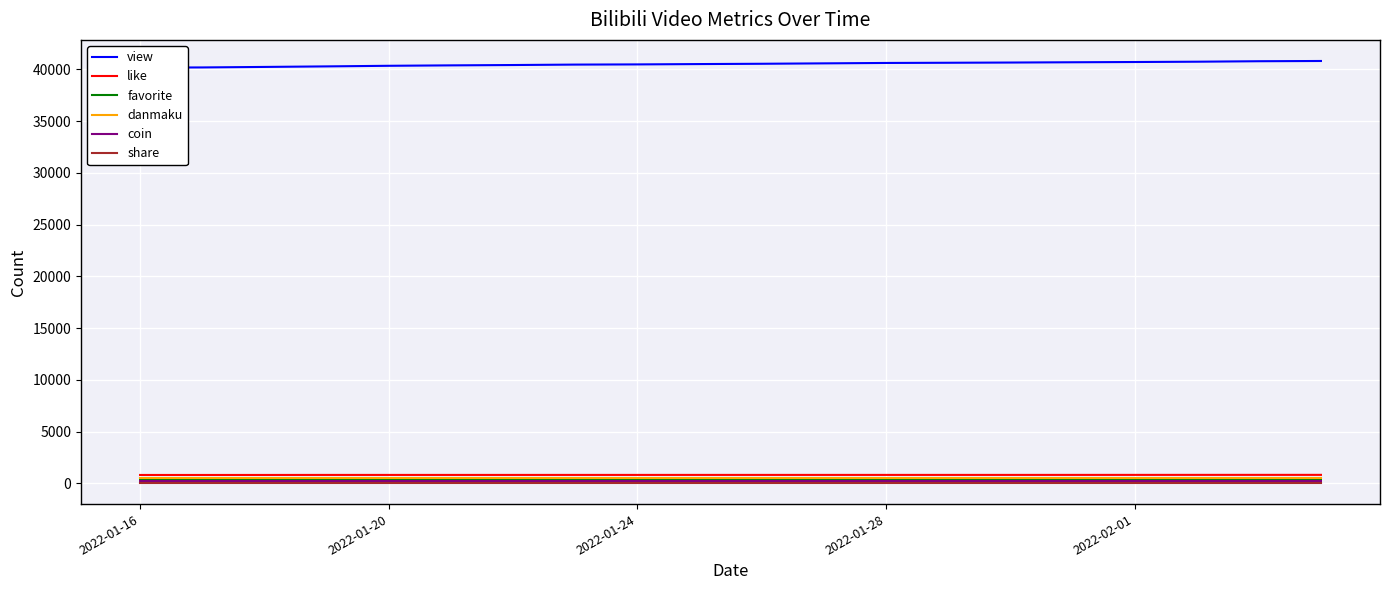

True or false: danmaku and share cross at least once.

False